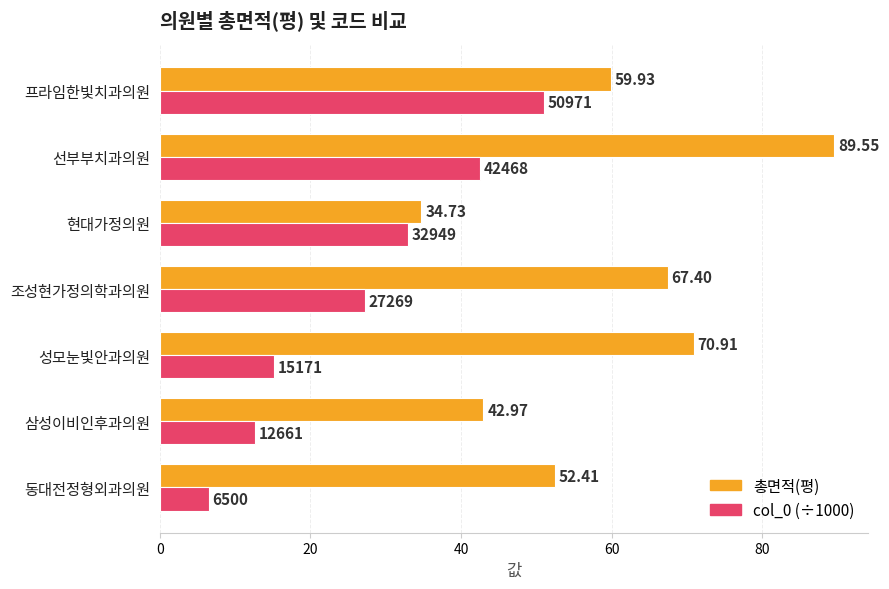

Rank the categories by col_0 (÷1000) value from highest to lowest.

프라임한빛치과의원, 선부부치과의원, 현대가정의원, 조성현가정의학과의원, 성모눈빛안과의원, 삼성이비인후과의원, 동대전정형외과의원